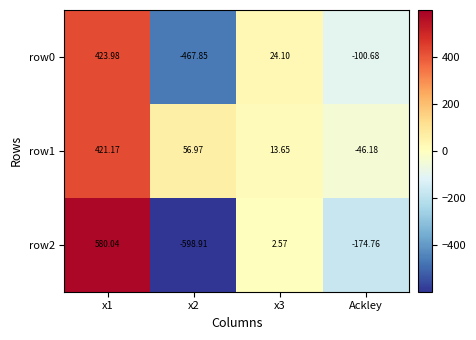

Is the value of row2 at x3 greater than the value of row1 at x2?

No